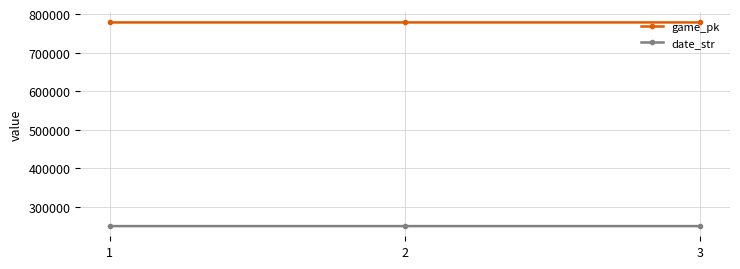

What is the spread (max minus min) of values at 2?

527938